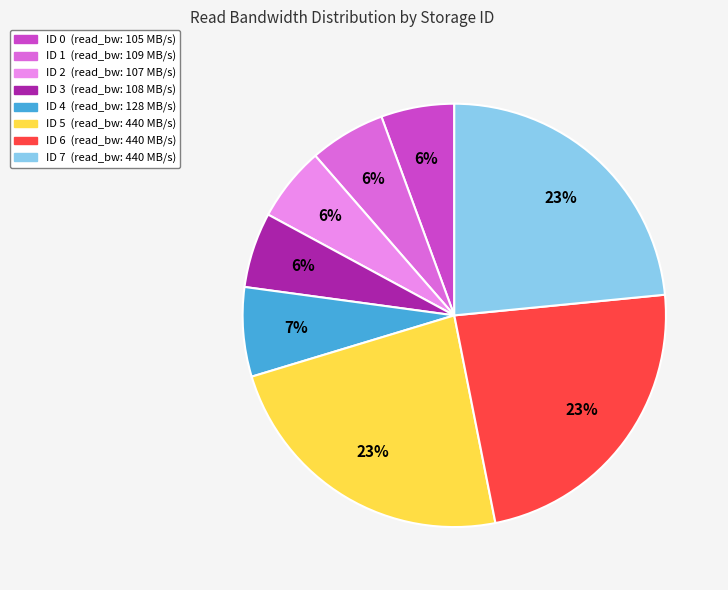

Is there a majority slice in this chart?

No